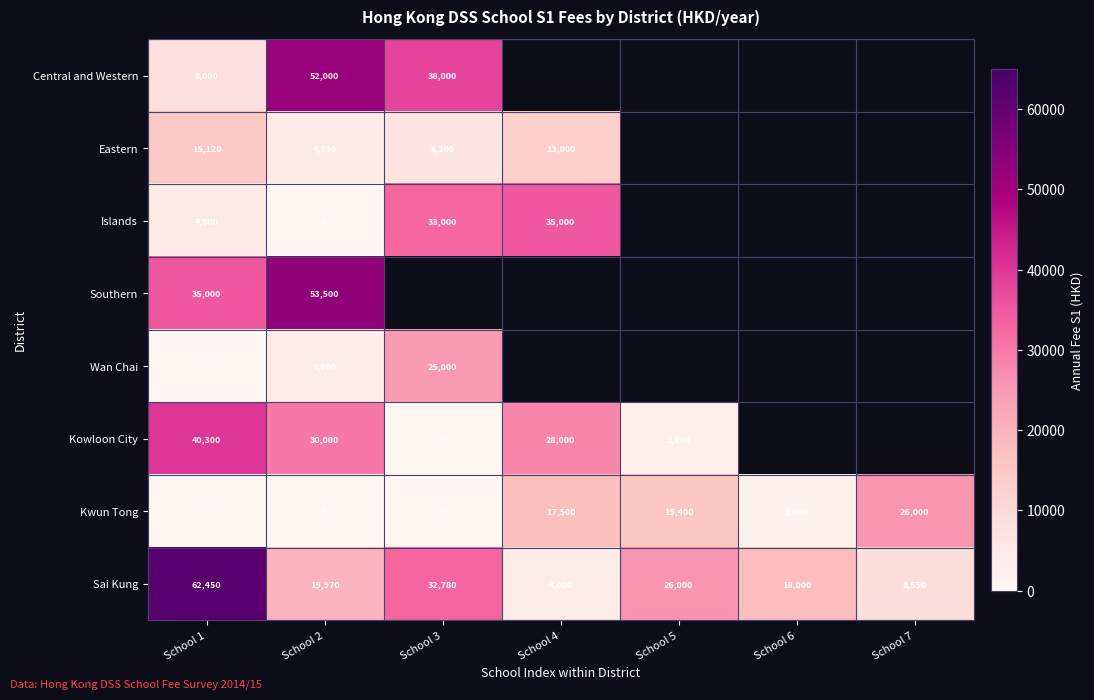

The value of Wan Chai at School 3 is 15020. True or false?

False